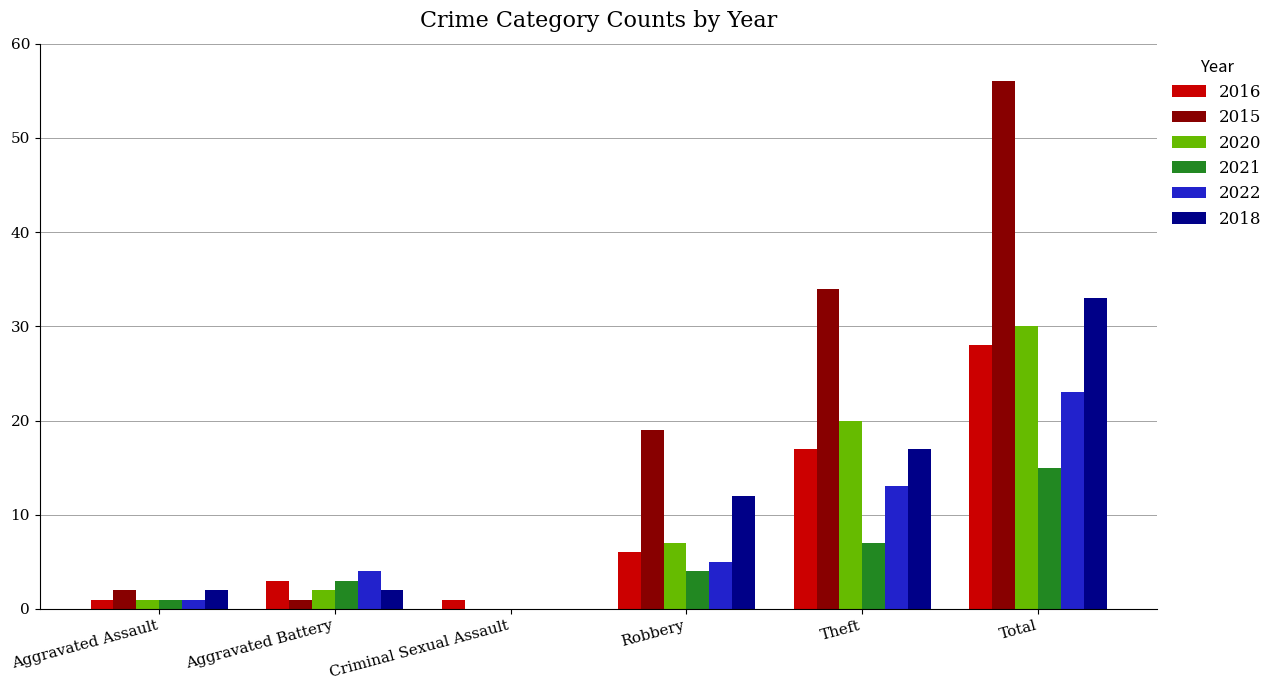

Which series has the largest range (max minus min)?

2015